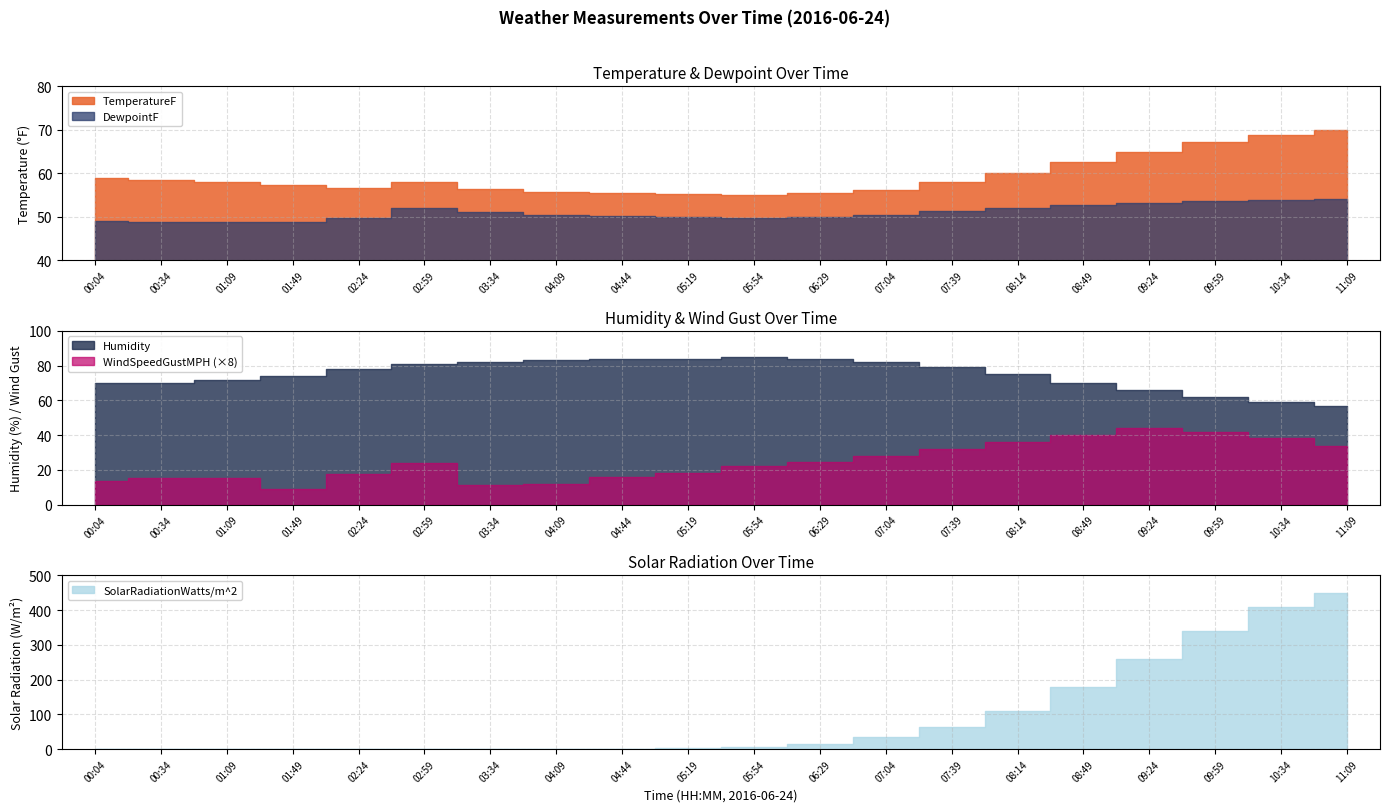

What is the highest value of the WindSpeedGustMPH series?

5.5